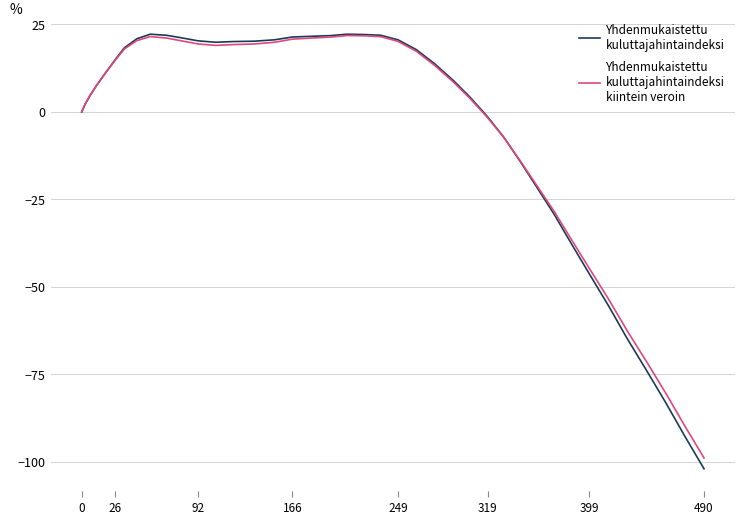

What is the minimum value shown in the chart?

-102.0